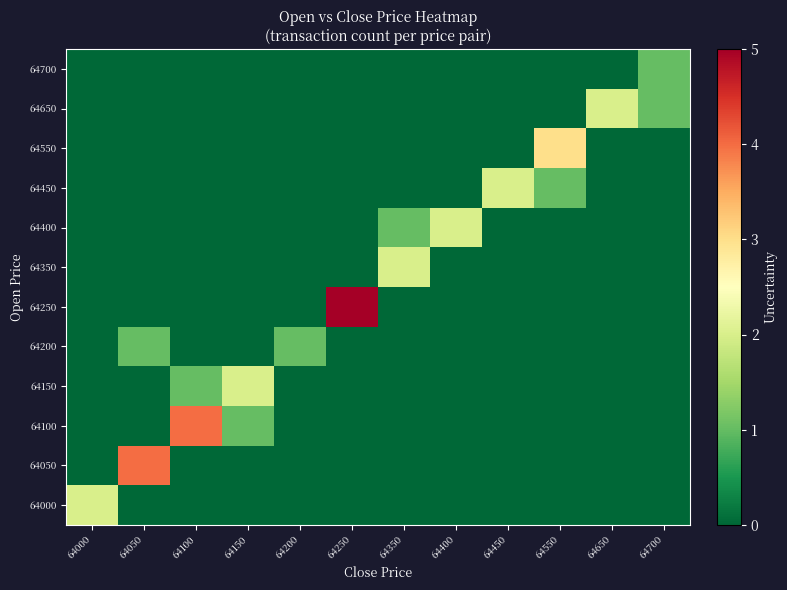

Reading right to left, what are all the values shown in this chart?

row_0: 64700=0	64650=0	64550=0	64450=0	64400=0	64350=0	64250=0	64200=0	64150=0	64100=0	64050=0	64000=2
row_1: 64700=0	64650=0	64550=0	64450=0	64400=0	64350=0	64250=0	64200=0	64150=0	64100=0	64050=4	64000=0
row_2: 64700=0	64650=0	64550=0	64450=0	64400=0	64350=0	64250=0	64200=0	64150=1	64100=4	64050=0	64000=0
row_3: 64700=0	64650=0	64550=0	64450=0	64400=0	64350=0	64250=0	64200=0	64150=2	64100=1	64050=0	64000=0
row_4: 64700=0	64650=0	64550=0	64450=0	64400=0	64350=0	64250=0	64200=1	64150=0	64100=0	64050=1	64000=0
row_5: 64700=0	64650=0	64550=0	64450=0	64400=0	64350=0	64250=5	64200=0	64150=0	64100=0	64050=0	64000=0
row_6: 64700=0	64650=0	64550=0	64450=0	64400=0	64350=2	64250=0	64200=0	64150=0	64100=0	64050=0	64000=0
row_7: 64700=0	64650=0	64550=0	64450=0	64400=2	64350=1	64250=0	64200=0	64150=0	64100=0	64050=0	64000=0
row_8: 64700=0	64650=0	64550=1	64450=2	64400=0	64350=0	64250=0	64200=0	64150=0	64100=0	64050=0	64000=0
row_9: 64700=0	64650=0	64550=3	64450=0	64400=0	64350=0	64250=0	64200=0	64150=0	64100=0	64050=0	64000=0
row_10: 64700=1	64650=2	64550=0	64450=0	64400=0	64350=0	64250=0	64200=0	64150=0	64100=0	64050=0	64000=0
row_11: 64700=1	64650=0	64550=0	64450=0	64400=0	64350=0	64250=0	64200=0	64150=0	64100=0	64050=0	64000=0